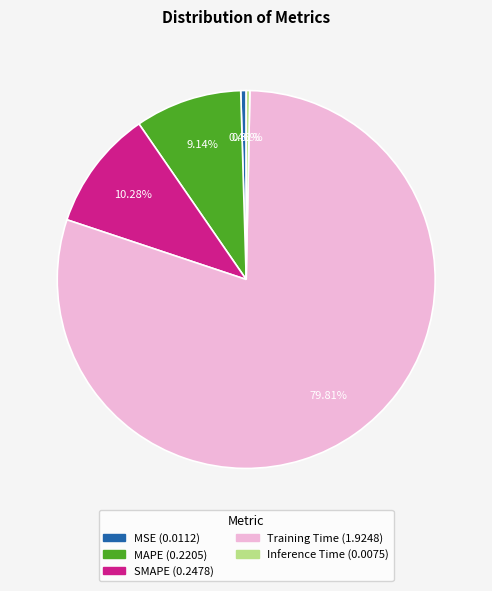

What is the largest slice in the pie chart?

Training Time